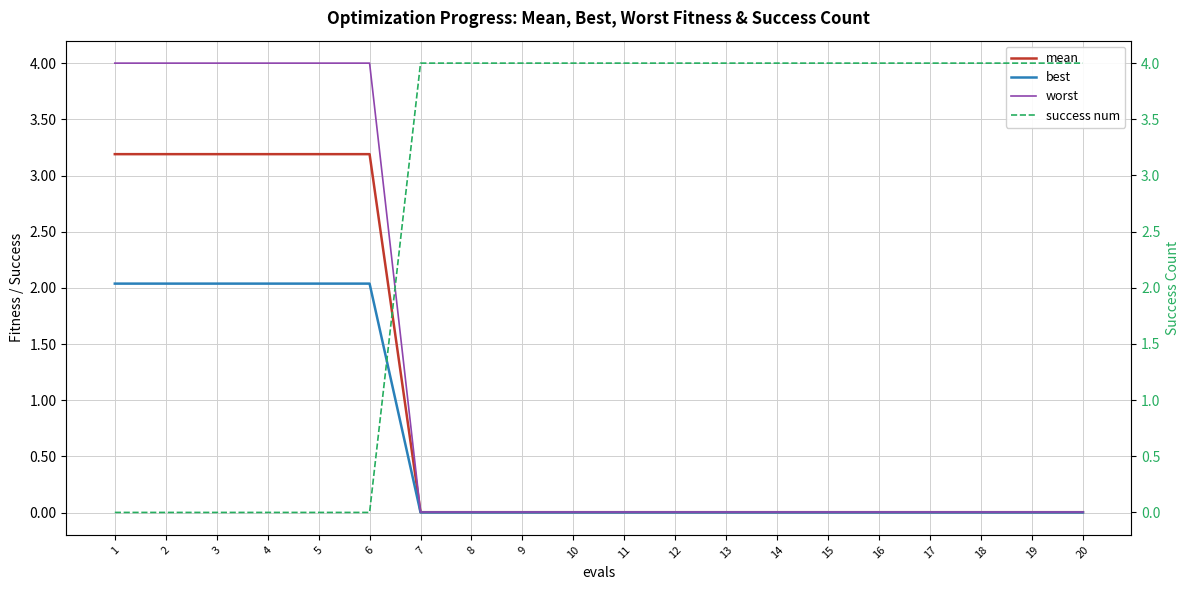

Does the chart have visible grid lines?

Yes